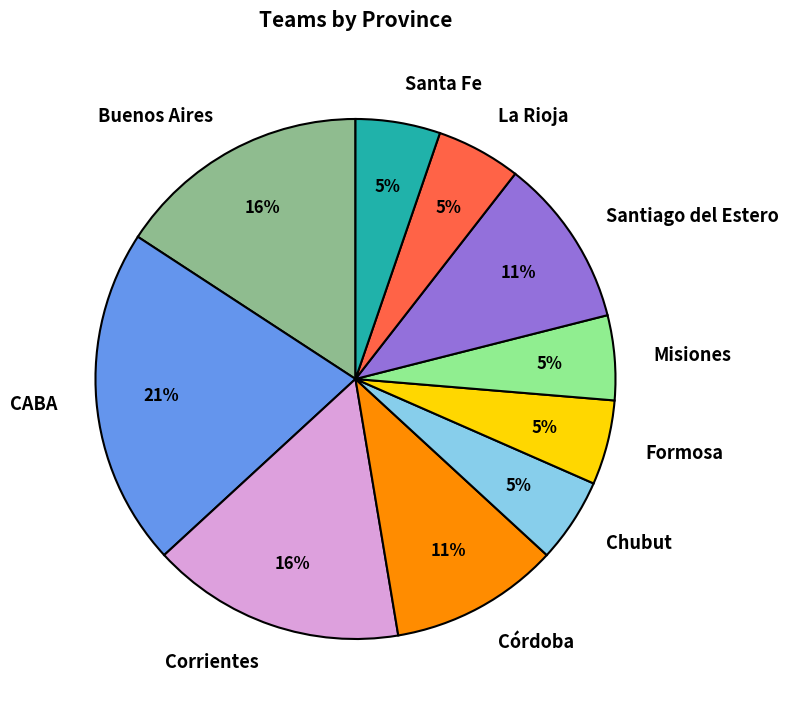

What percentage is the Misiones slice, to the nearest percent?

5%